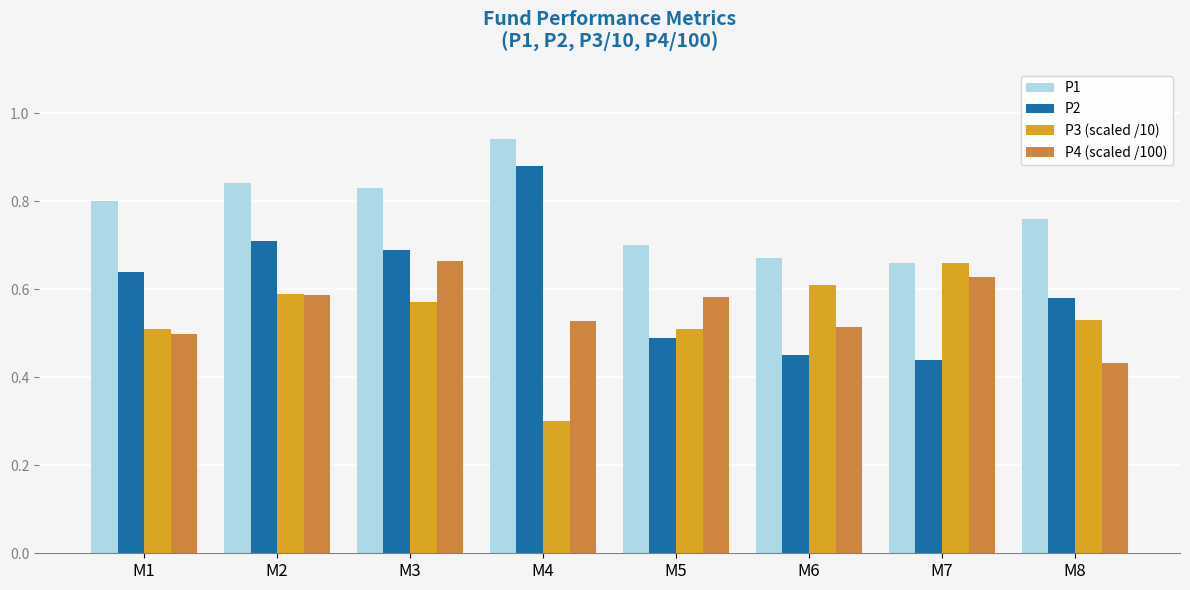

Which label corresponds to the smallest value in the chart?

M4